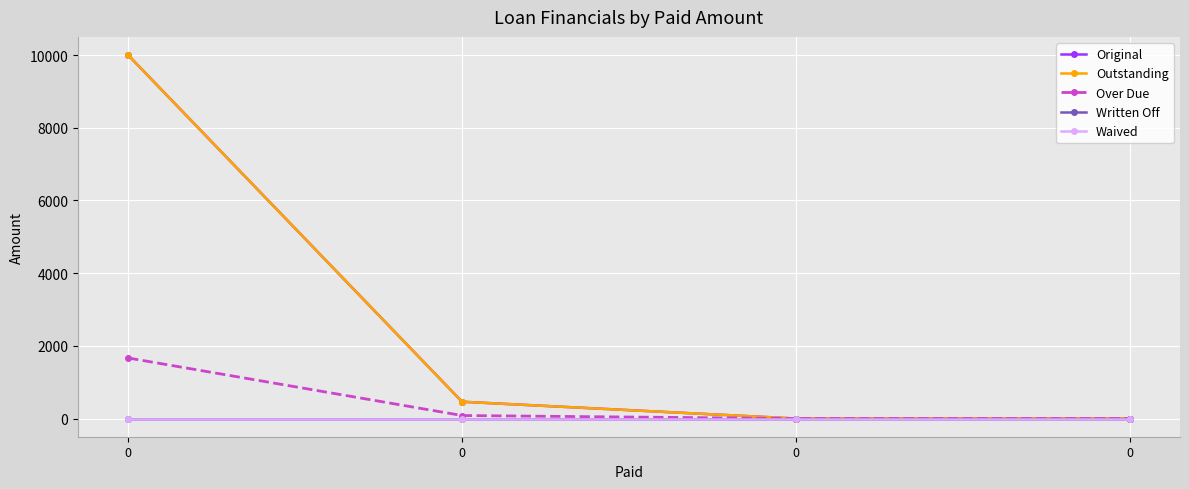

What is the difference between the highest and lowest values at 0?

10000.0